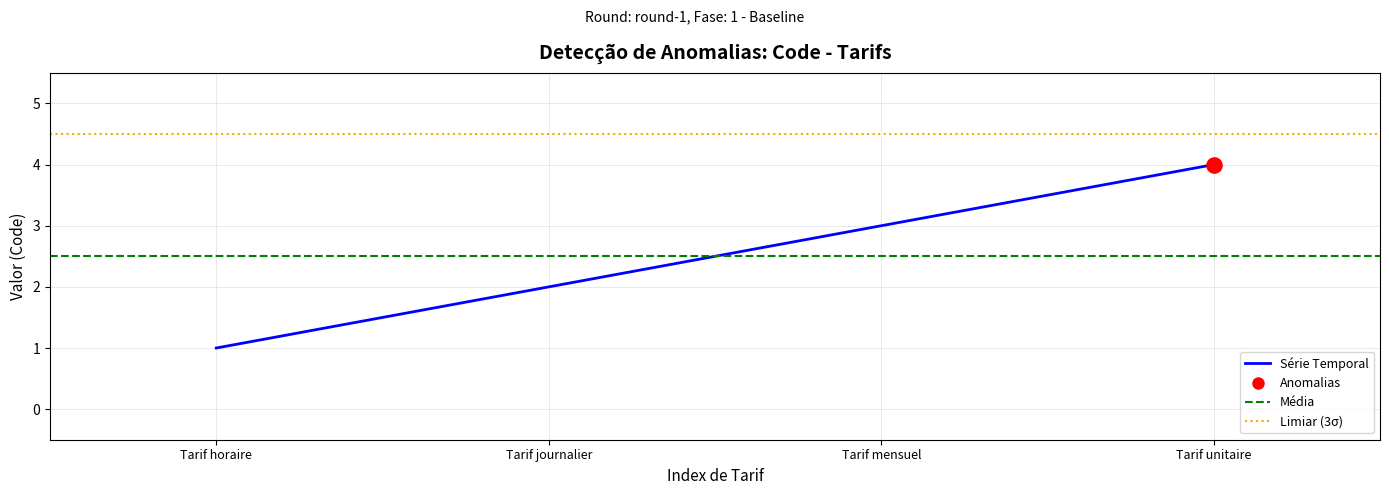

Between Tarif mensuel and Tarif journalier, which is larger?

Tarif mensuel